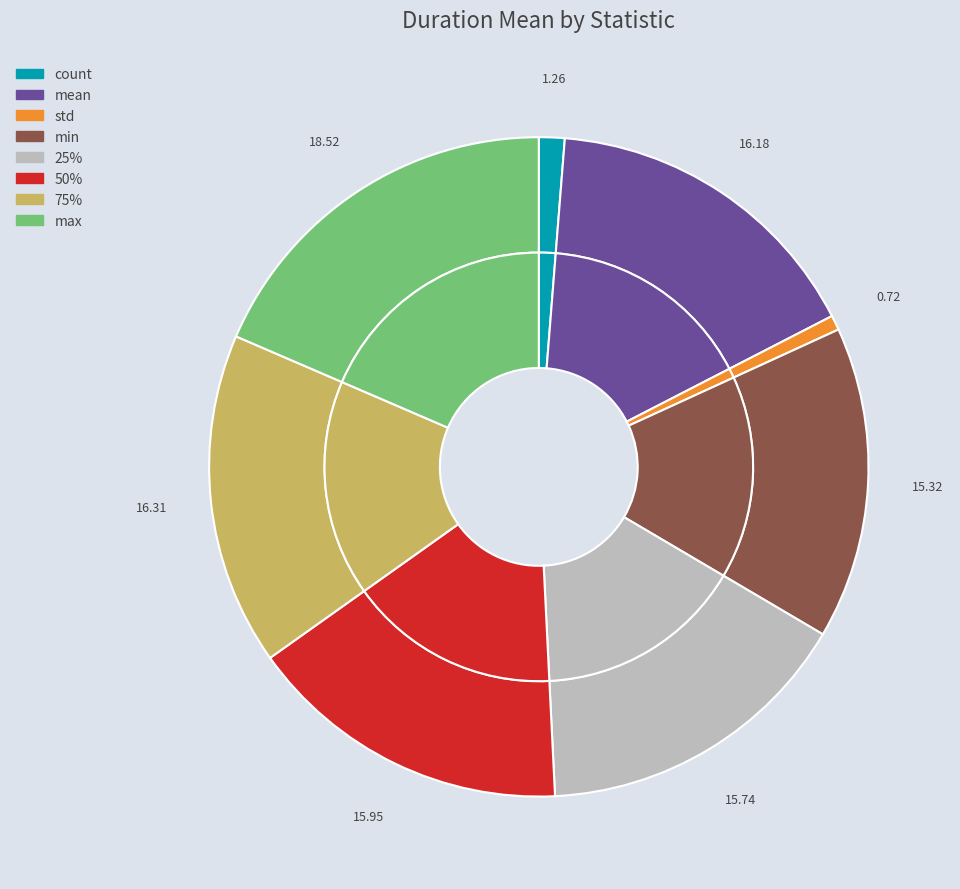

Which slice is the smallest?

std